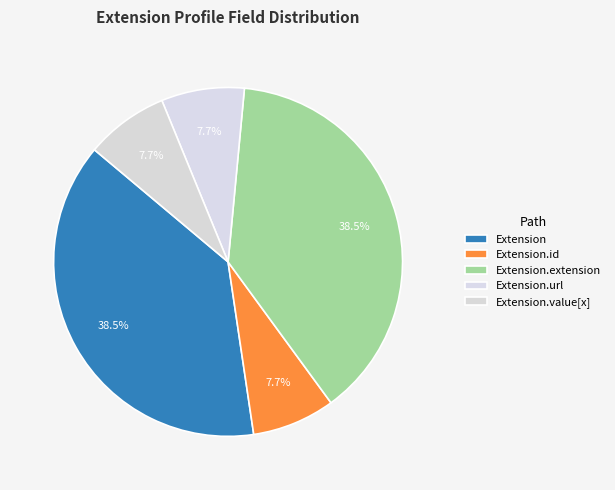

How many slices are in this pie chart?

5